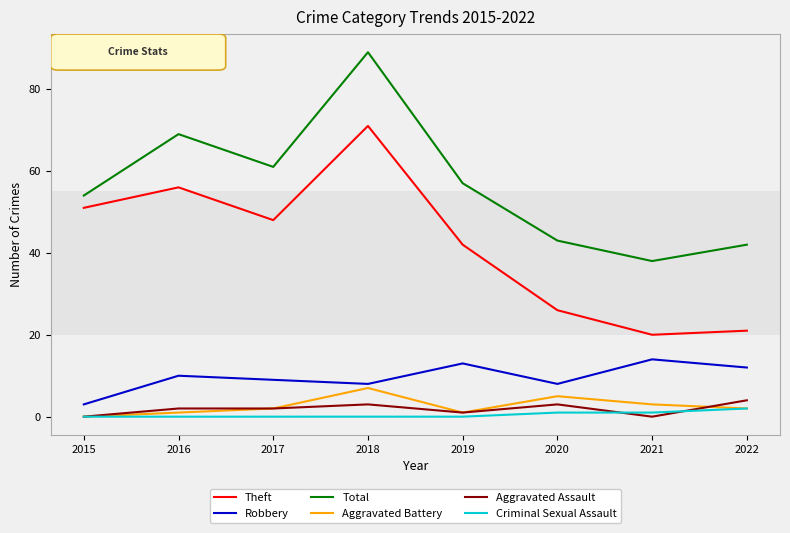

Where is the first local minimum for Aggravated Battery?

2019